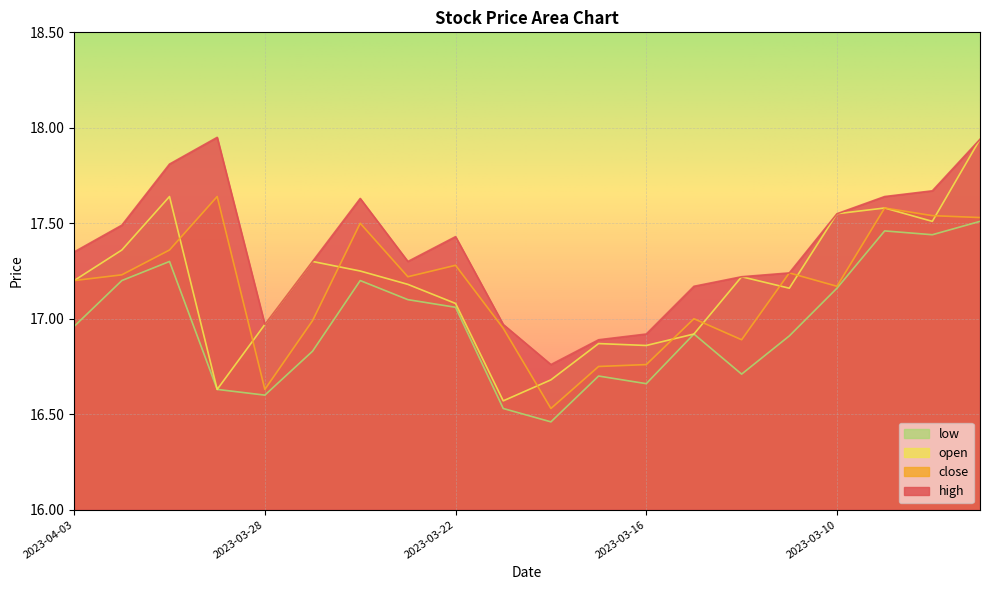

At which label does low reach its peak?

2023-03-07